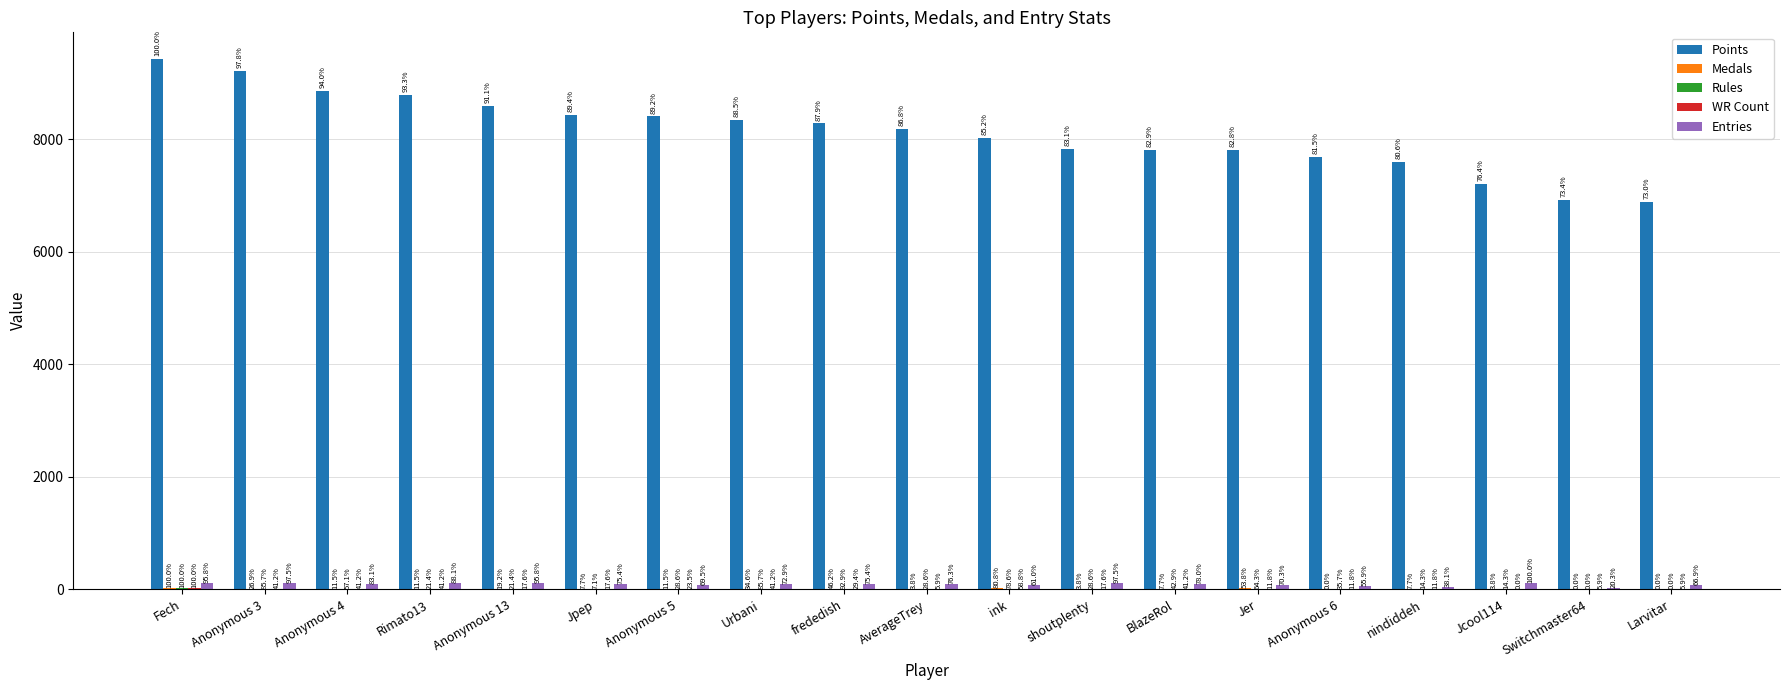

What is the difference between the Points values at Jpep and AverageTrey?

243